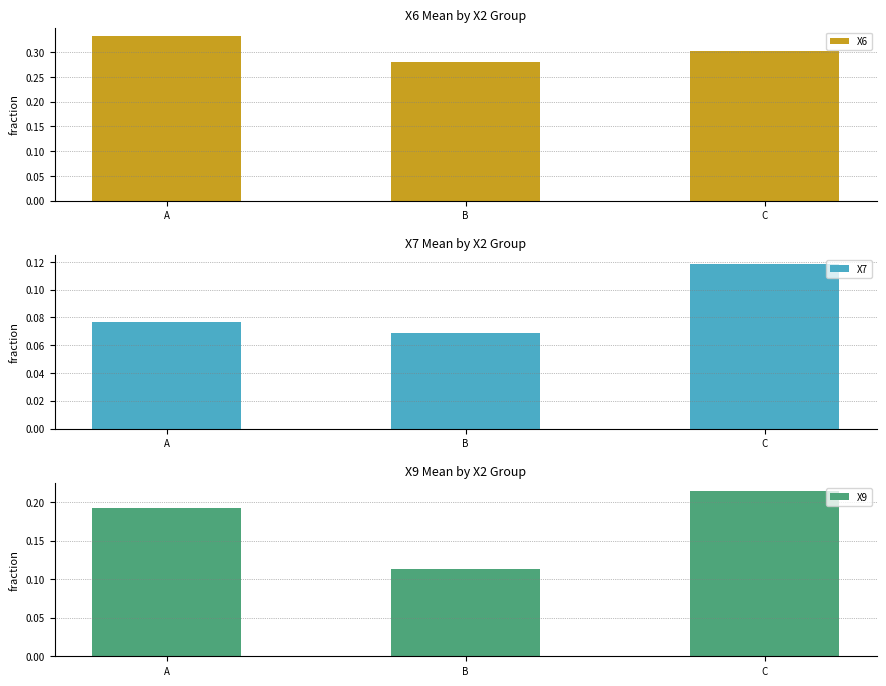

What is the value of the X6 bar at the 2nd from the left?

0.3